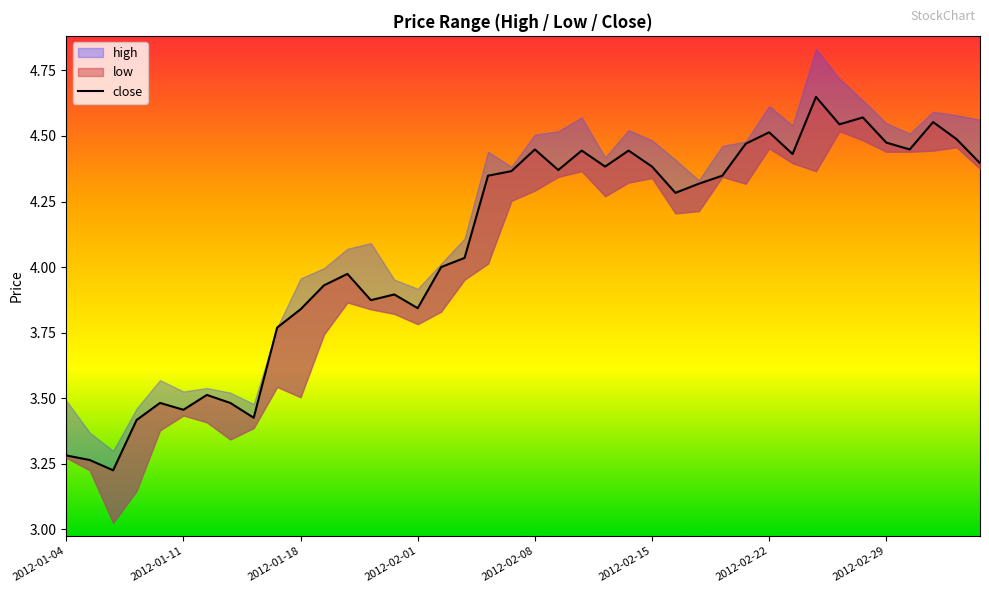

What is the approximate value at 22?

4.4